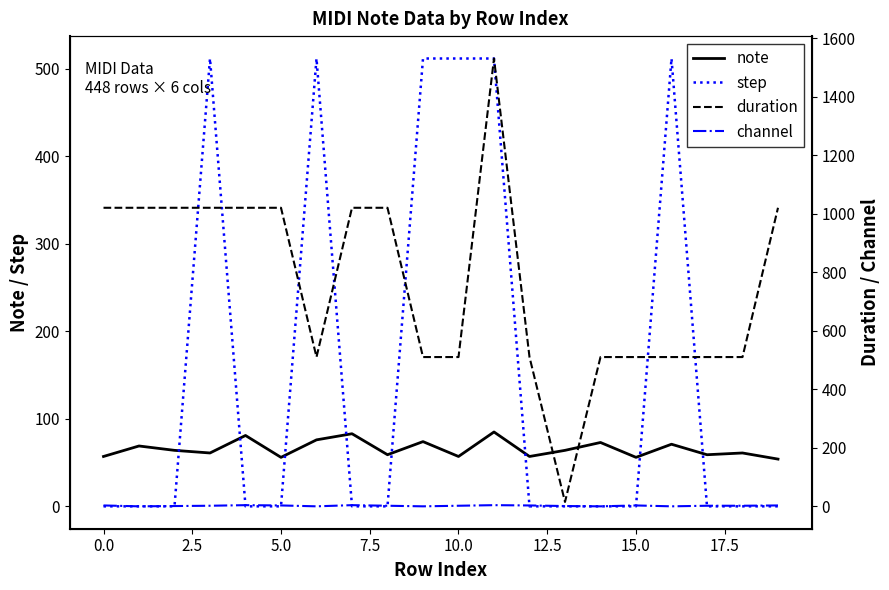

How many positive values does the channel series have?

15